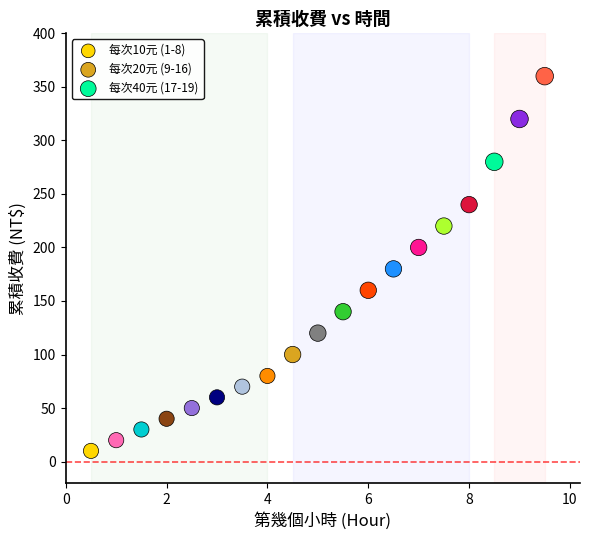

Which series has the largest Y range (max minus min)?

每次20元 (9-16)